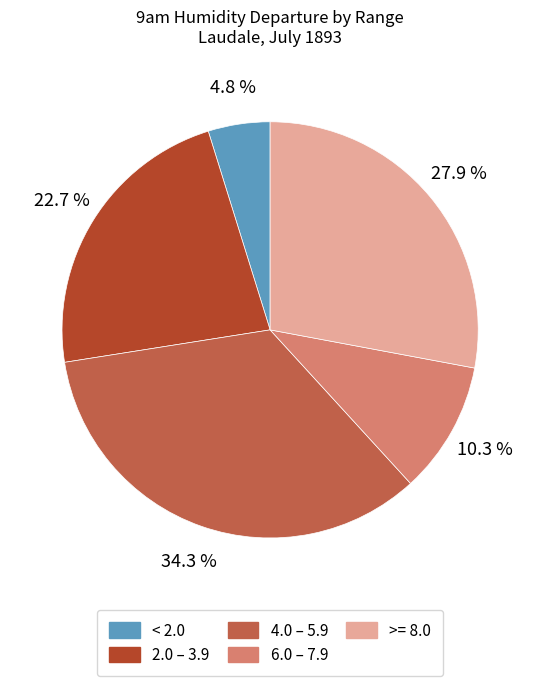

How much of the chart is everything except 2.0 – 3.9?

77.3%